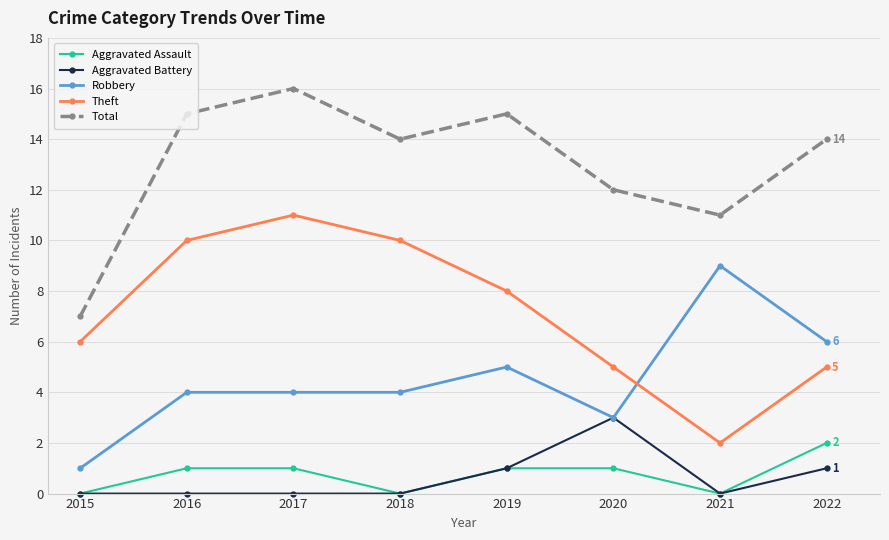

Rank the series by their maximum value, from lowest to highest.

Aggravated Assault, Aggravated Battery, Robbery, Theft, Total